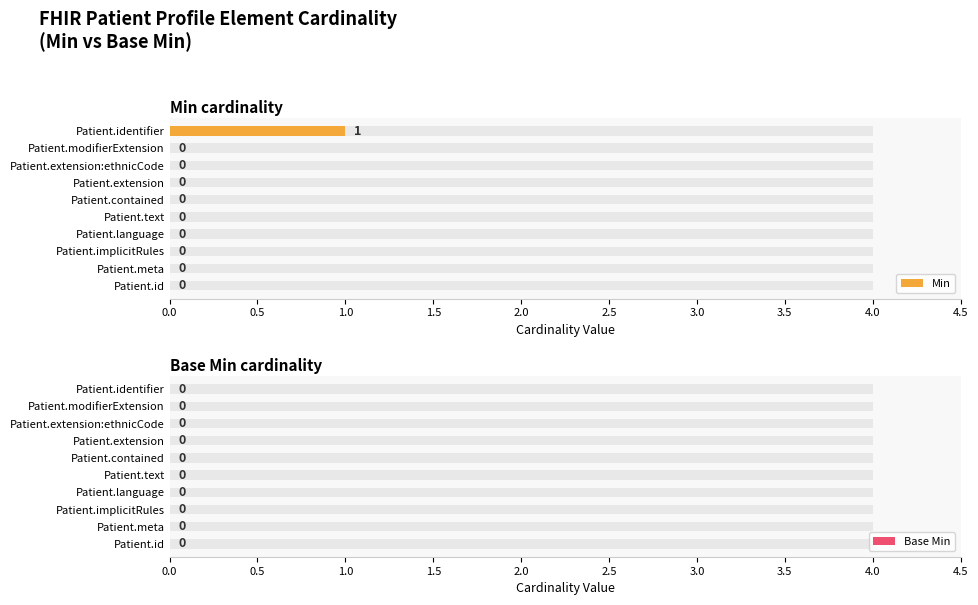

The value of Min at Patient.contained is -0.5. True or false?

False